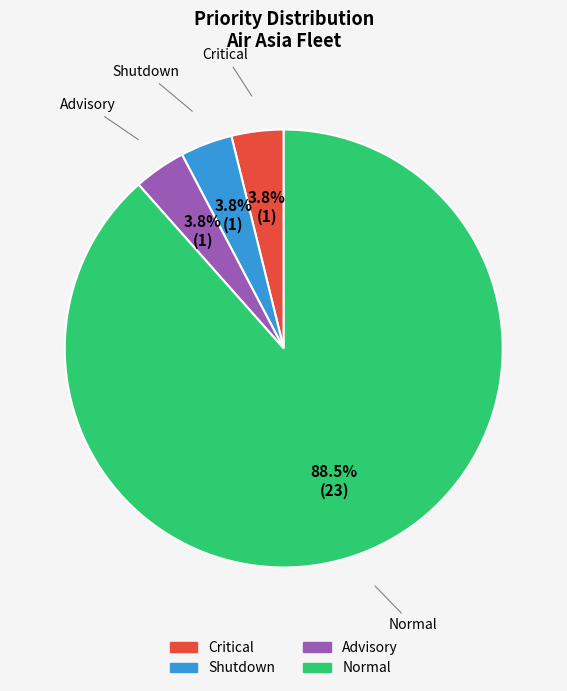

To the nearest percent, what is the difference between the Normal and Advisory slice percentages?

85%